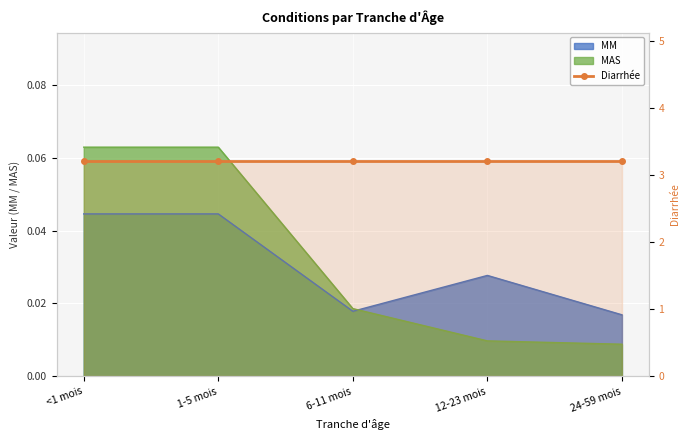

Count the MAS values in the range 0 to 1.

5